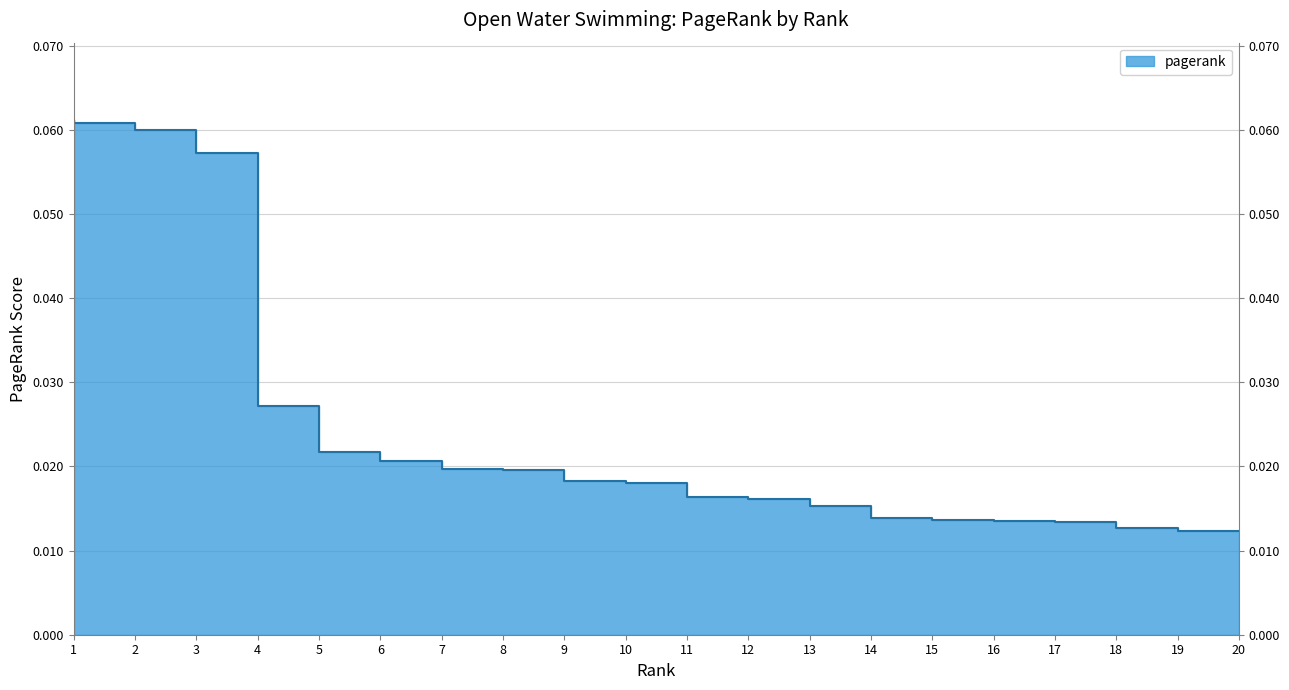

What is the greatest value displayed?

0.1